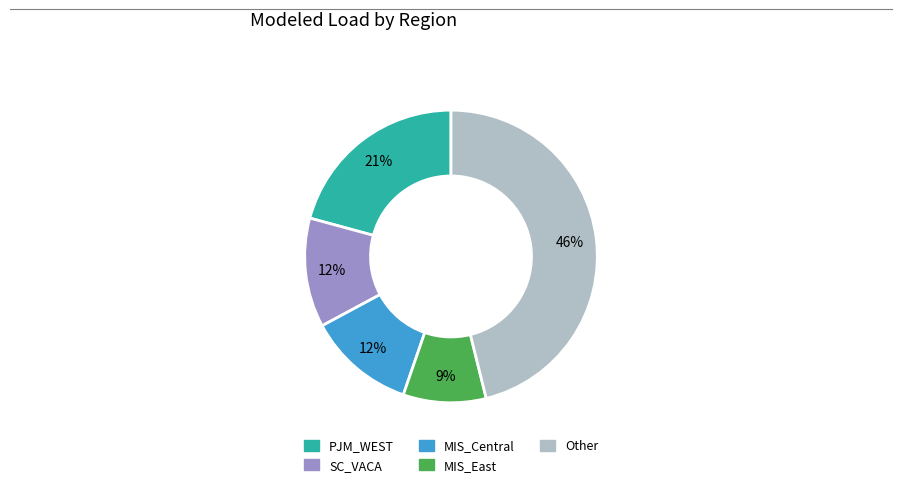

To the nearest percent, what is the difference between the largest and smallest slice percentages?

37%